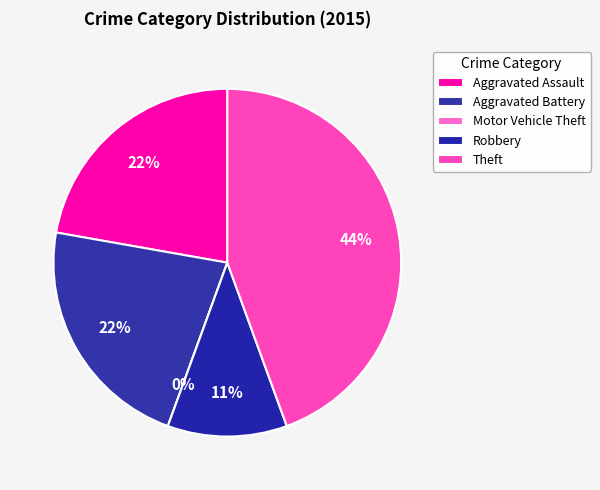

To the nearest percent, what is the difference between the Theft and Aggravated Battery slice percentages?

22%